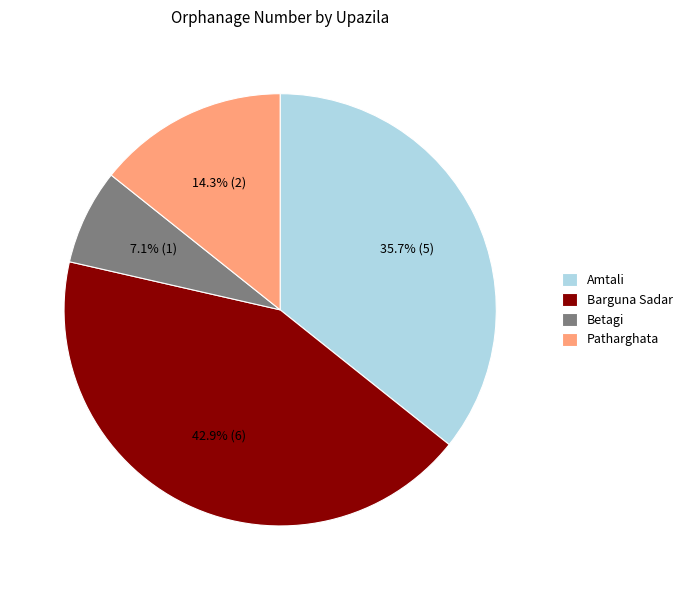

What percentage is the Patharghata slice, to the nearest percent?

14%